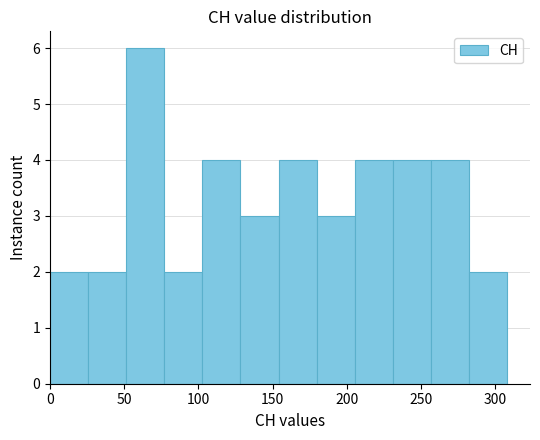

Reading left to right, transcribe this chart: for each bar, give the range it covers on the x-axis and its height. Neither the bar edges nor the heights are printed on the chart, so give them approximately, as read against the axes.

0 to 25: 2
25 to 50: 2
50 to 75: 6
75 to 105: 2
105 to 130: 4
130 to 155: 3
155 to 180: 4
180 to 205: 3
205 to 230: 4
230 to 255: 4
255 to 280: 4
280 to 310: 2